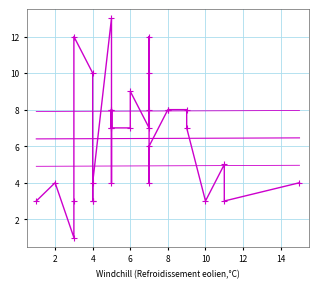

Is the value of col_1_trend at 14 greater than the value of col_1 at 2?

Yes